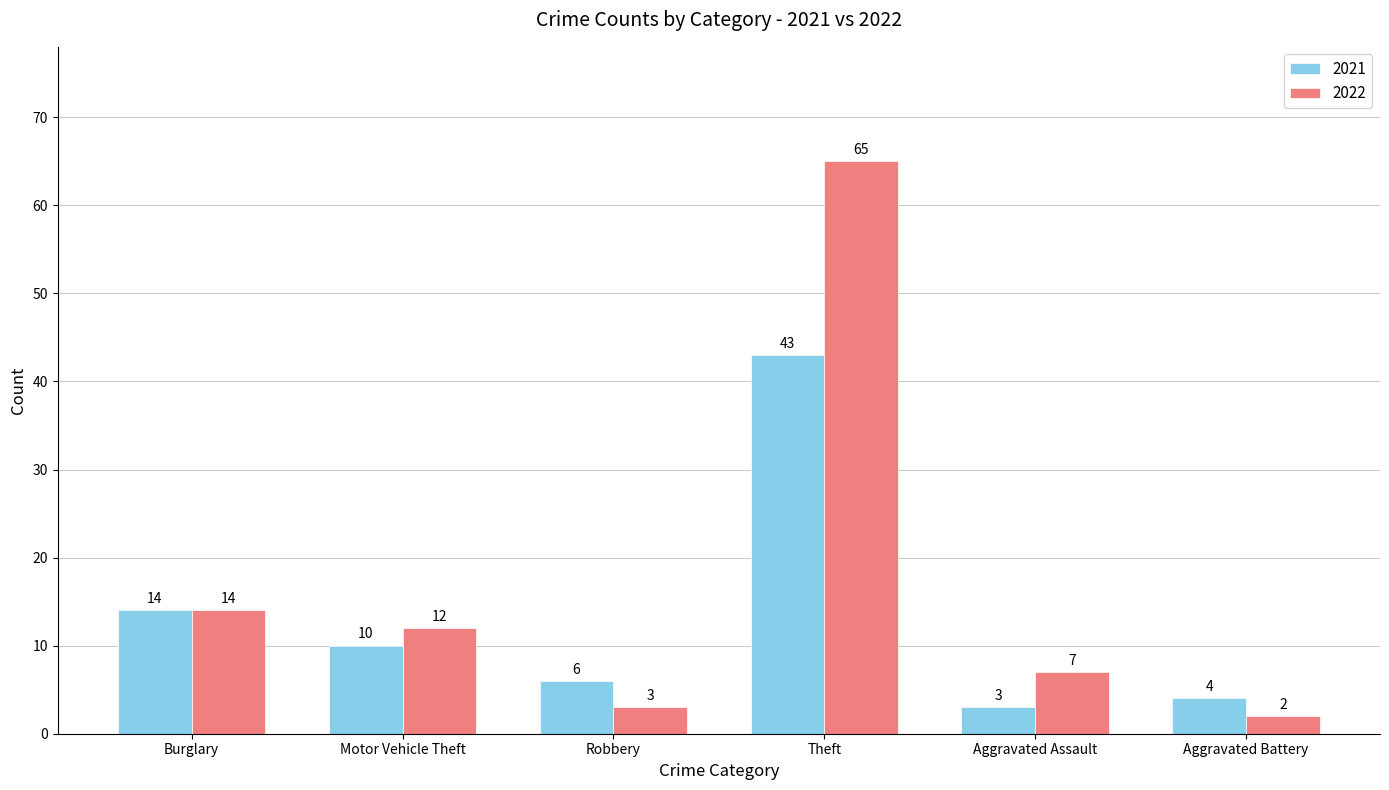

Rank the categories by 2021 value from lowest to highest.

Aggravated Assault, Aggravated Battery, Robbery, Motor Vehicle Theft, Burglary, Theft